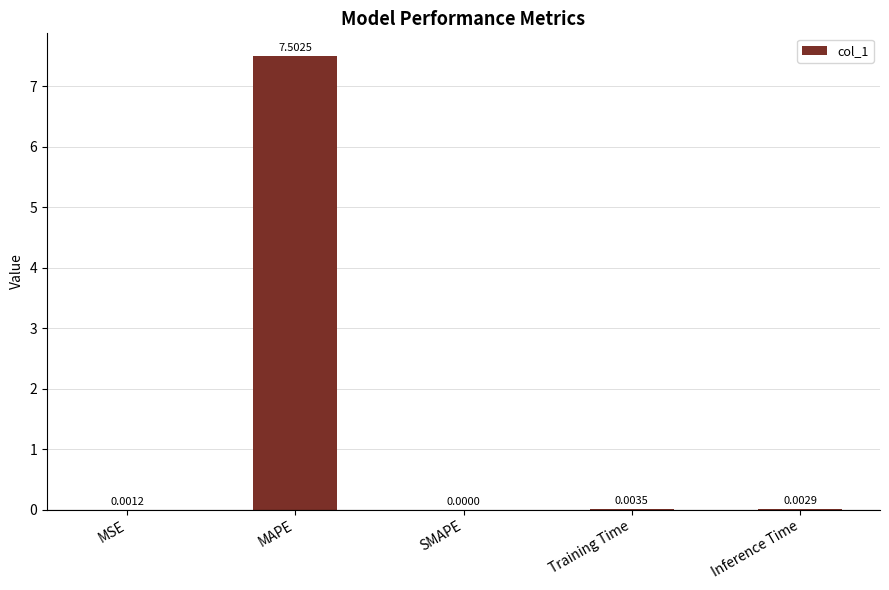

The chart shows a value of 0.0 at Inference Time. True or false?

True